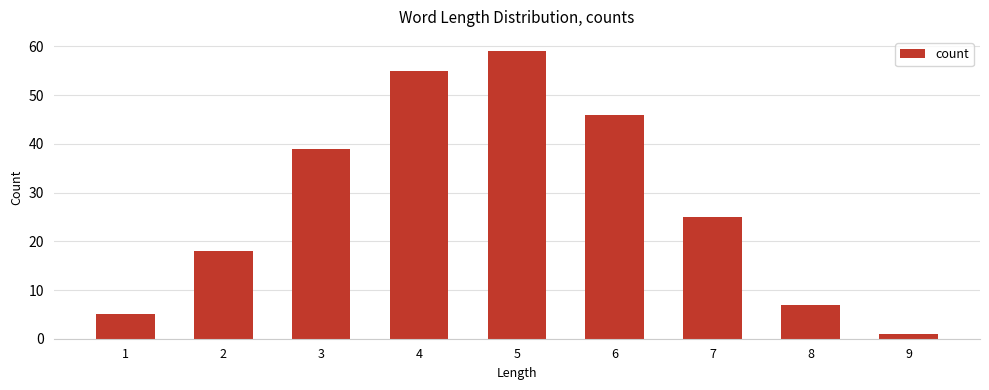

Which has a higher value, 6 or 7?

6